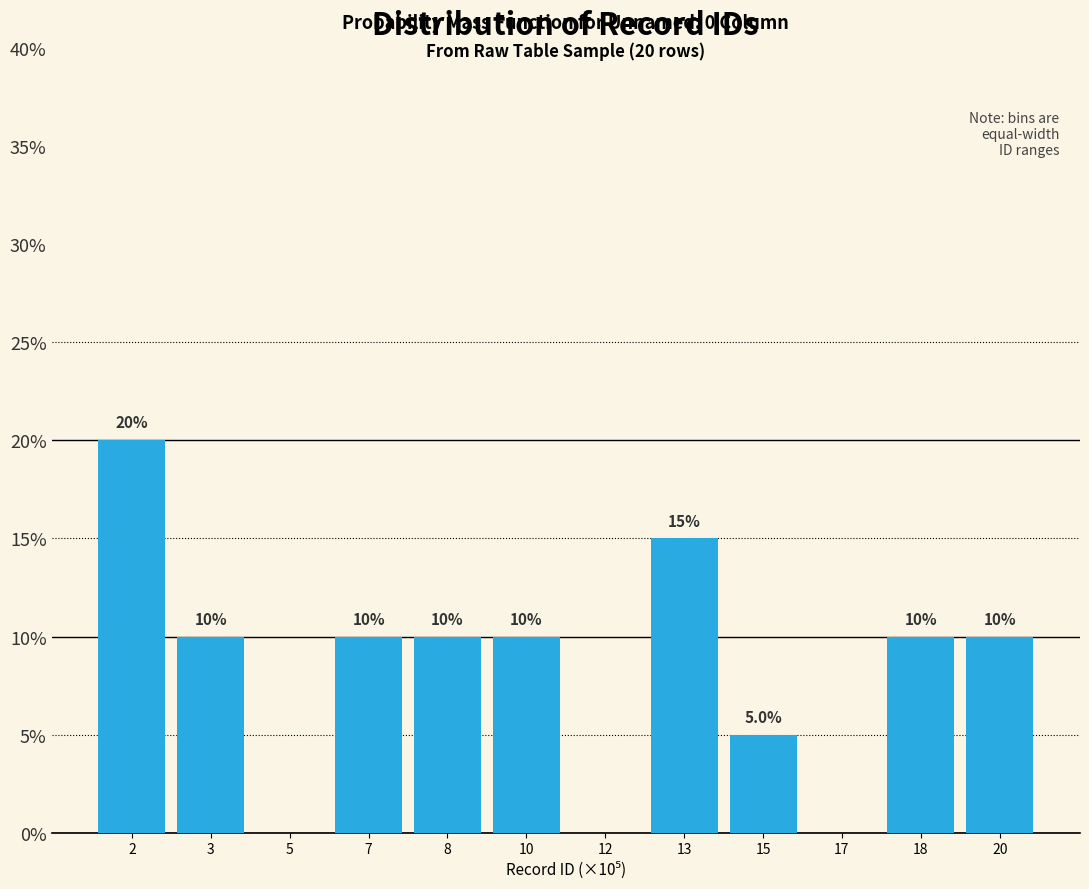

Reading left to right, transcribe all the data shown in this chart.

2=20	3=10	5=0	7=10	8=10	10=10	12=0	13=15	15=5	17=0	18=10	20=10